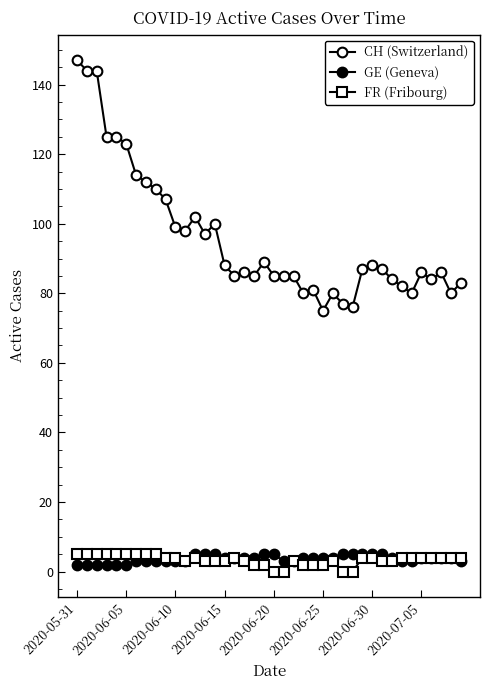

How many lines are shown in the chart?

3